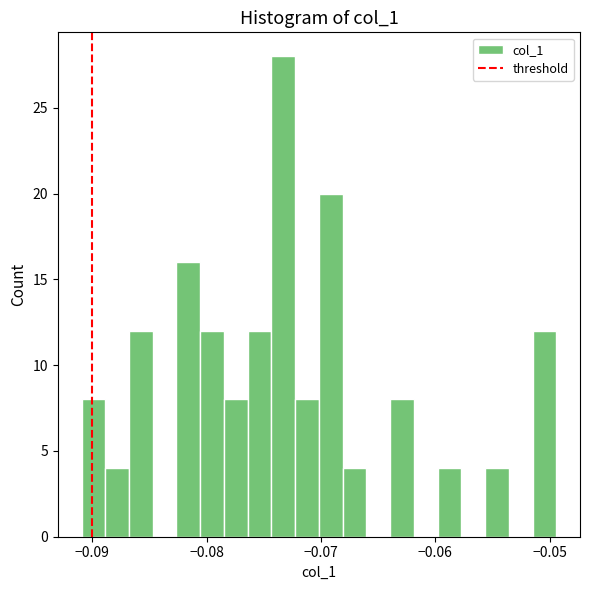

Read against the x-axis, roughly where is the centre of the tallest bar?

-0.073